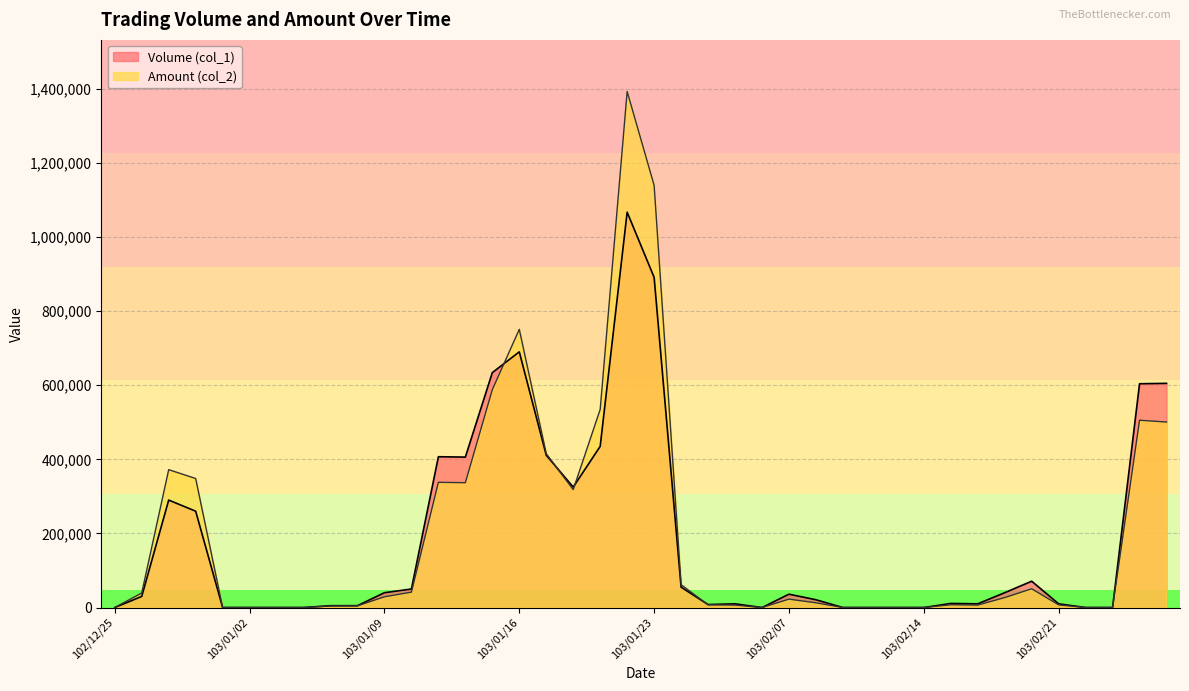

The Amount (col_2) series shows 415150 at 103/01/17. True or false?

True